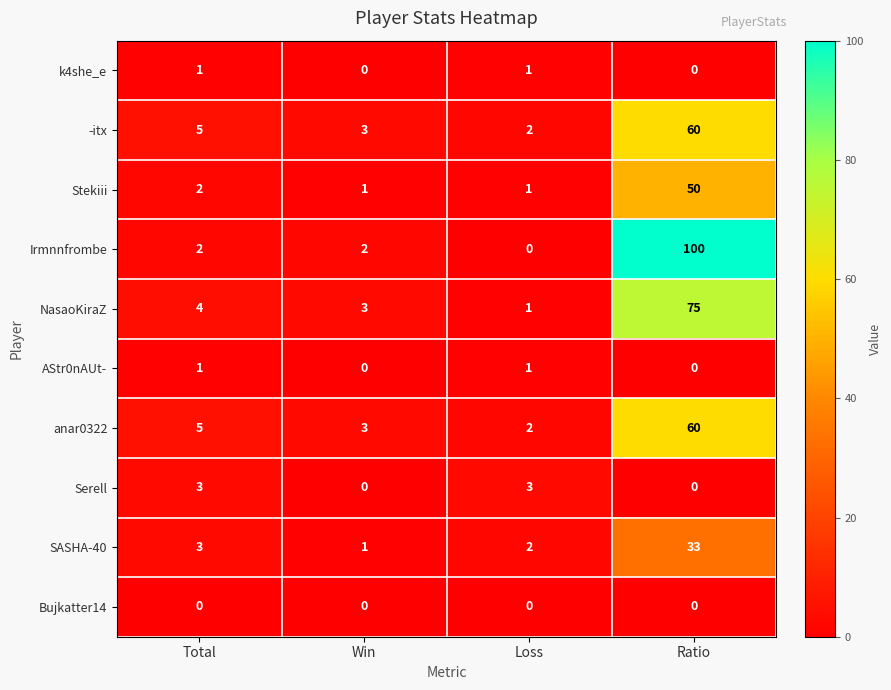

Which series changed the most between Total and Ratio?

Irmnnfrombe